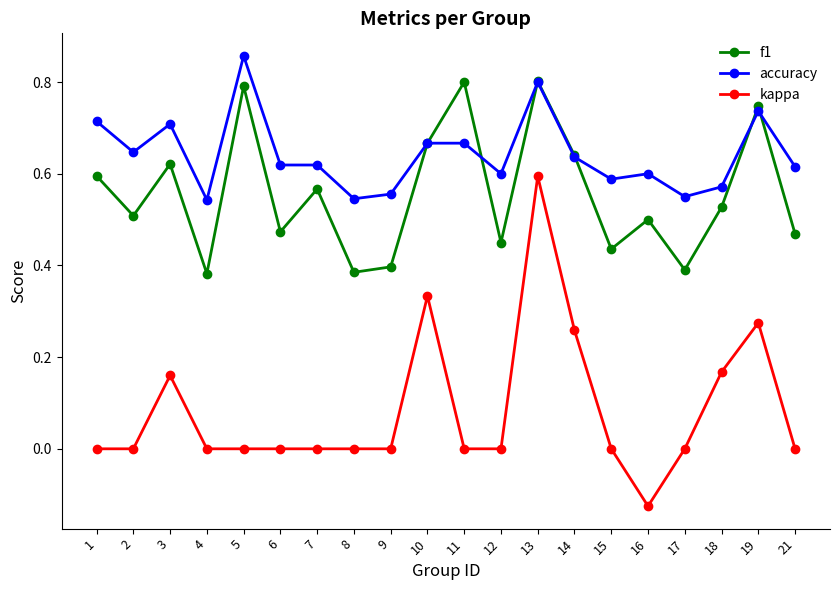

True or false: f1 has more than 2 points higher than both neighbors.

True